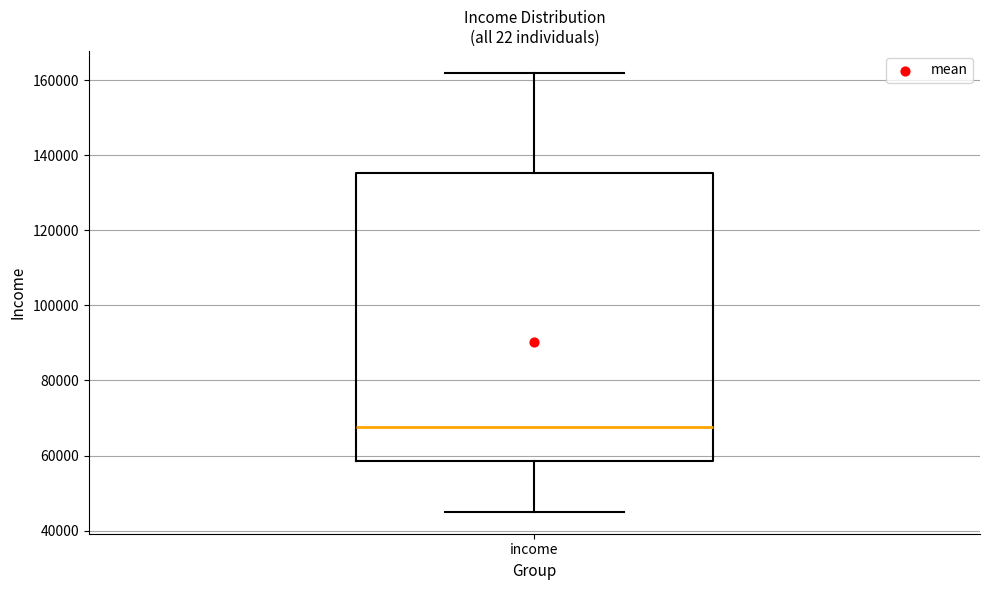

Read this box plot against the y-axis: the position of the median line, the range covered by the box, and the ends of both whiskers. The values are not printed on the chart, so give them approximately, as read against the axis.

median 68000, box 58000 to 136000, whiskers 46000 to 162000